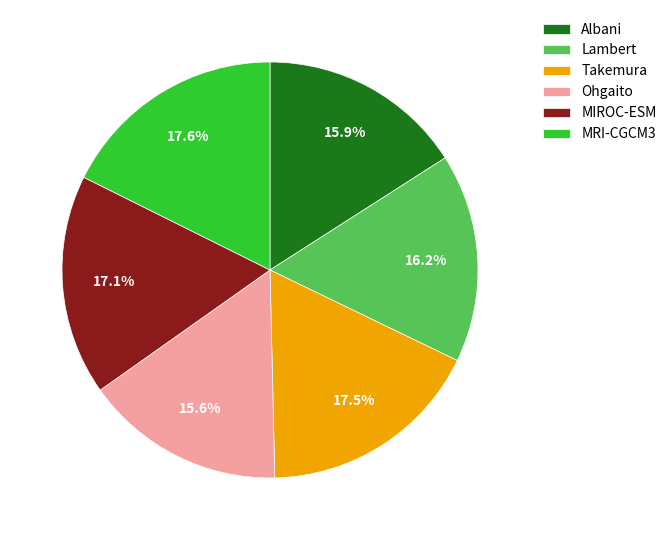

What is the ratio of the value at Ohgaito to the value at Lambert?

1.0